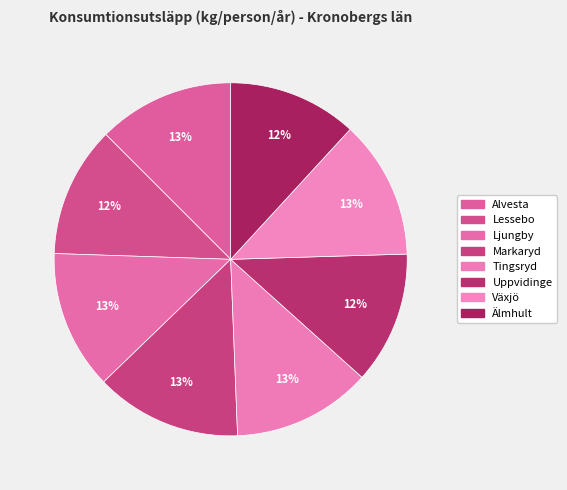

What is the ratio of the value at Uppvidinge to the value at Växjö?

1.0